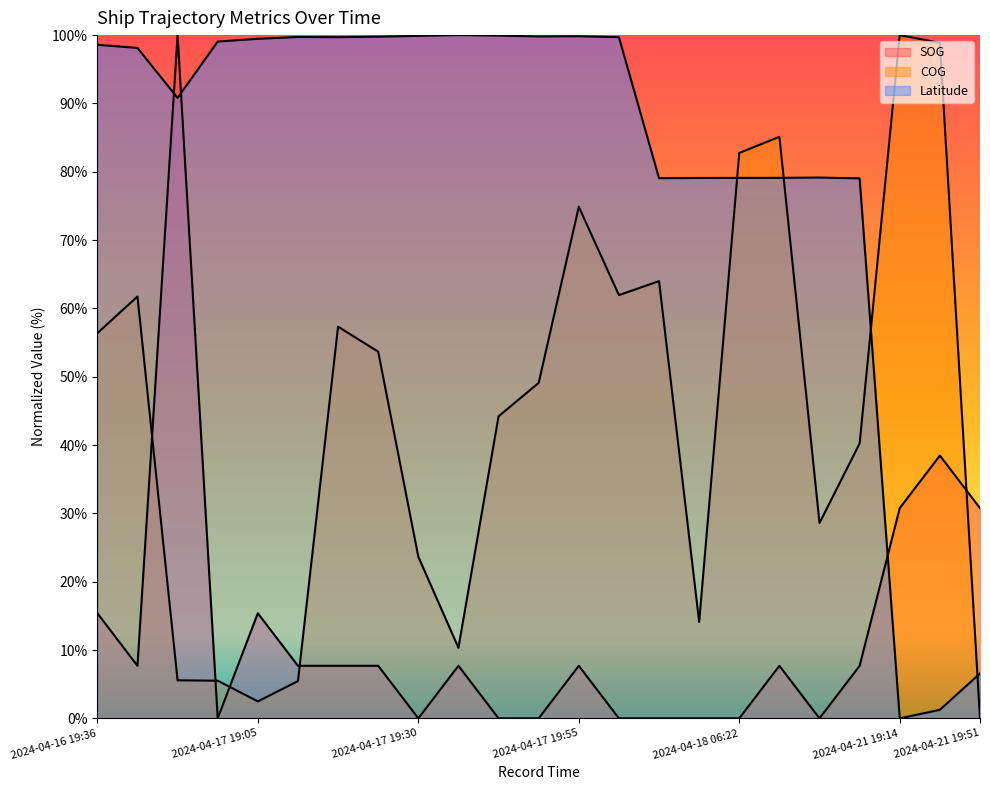

What is the sum of the COG values at 2024-04-16 19:36 and 2024-04-17 19:40?

100.6